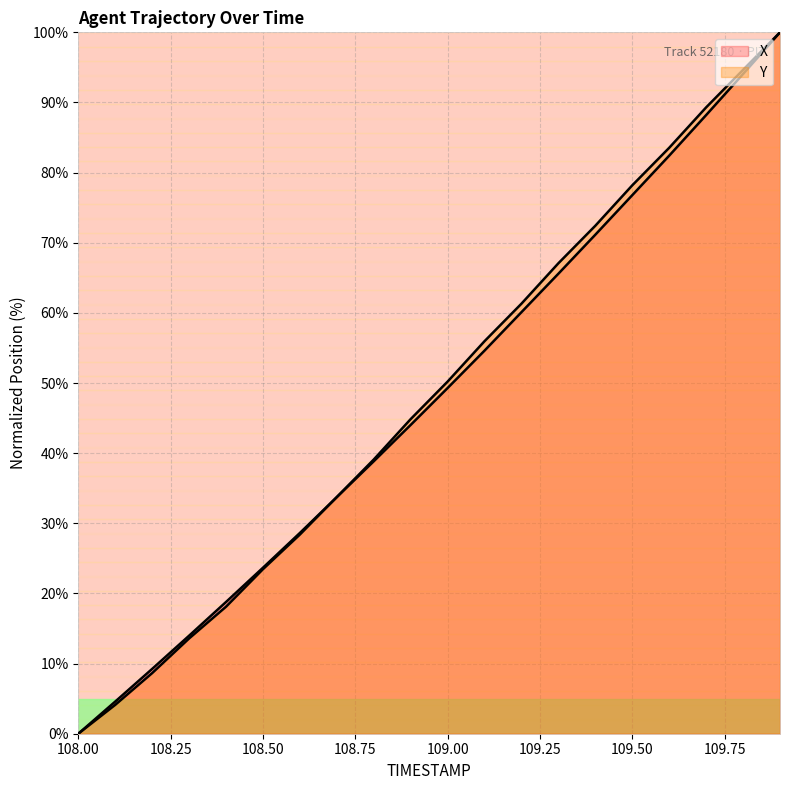

Which has a higher value, 108.9 or 108.5?

108.9